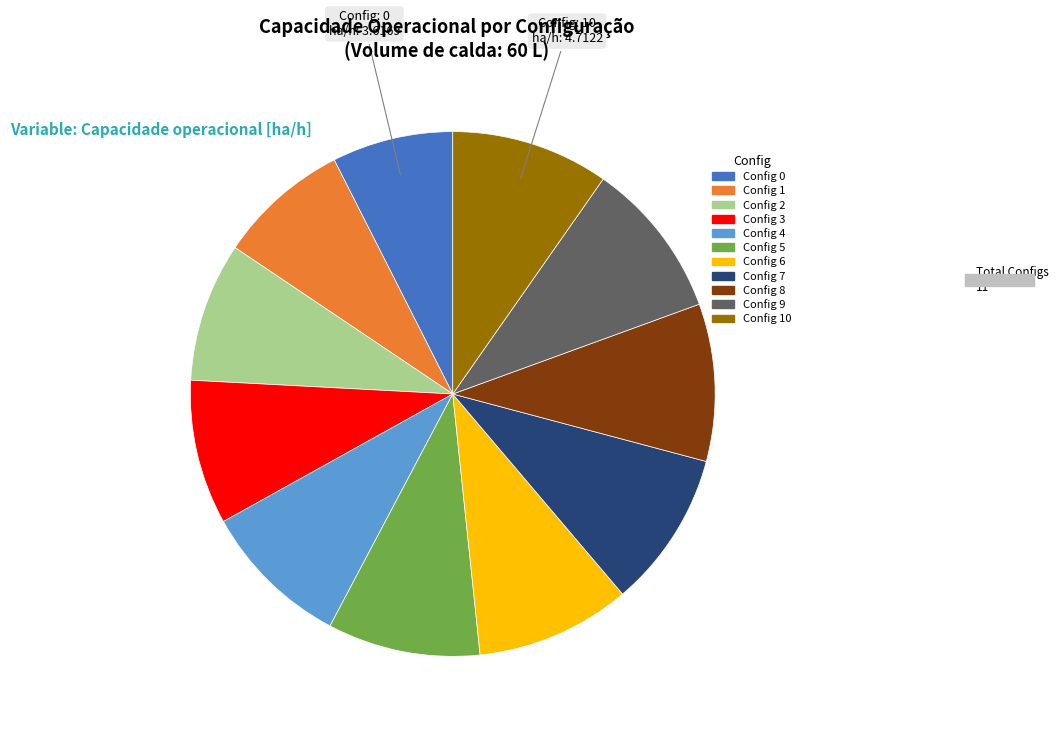

Count the number of slices in the pie.

11